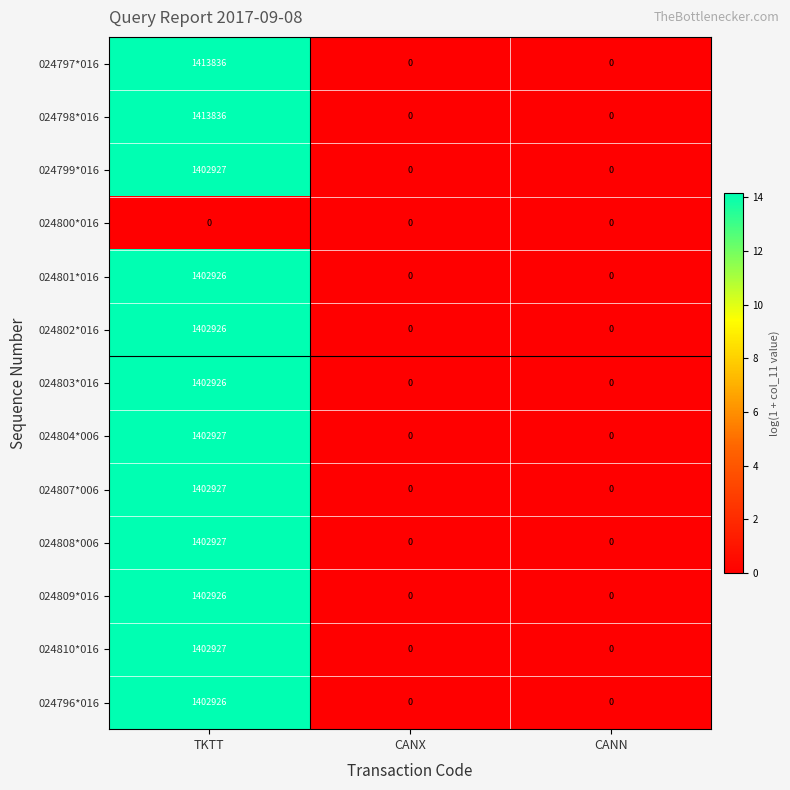

How many distinct data groups are displayed?

13